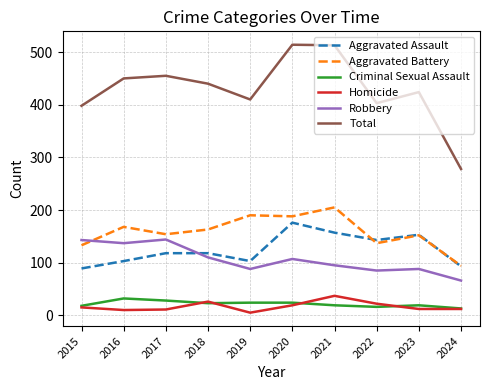

What is the average value of the Criminal Sexual Assault series?

22